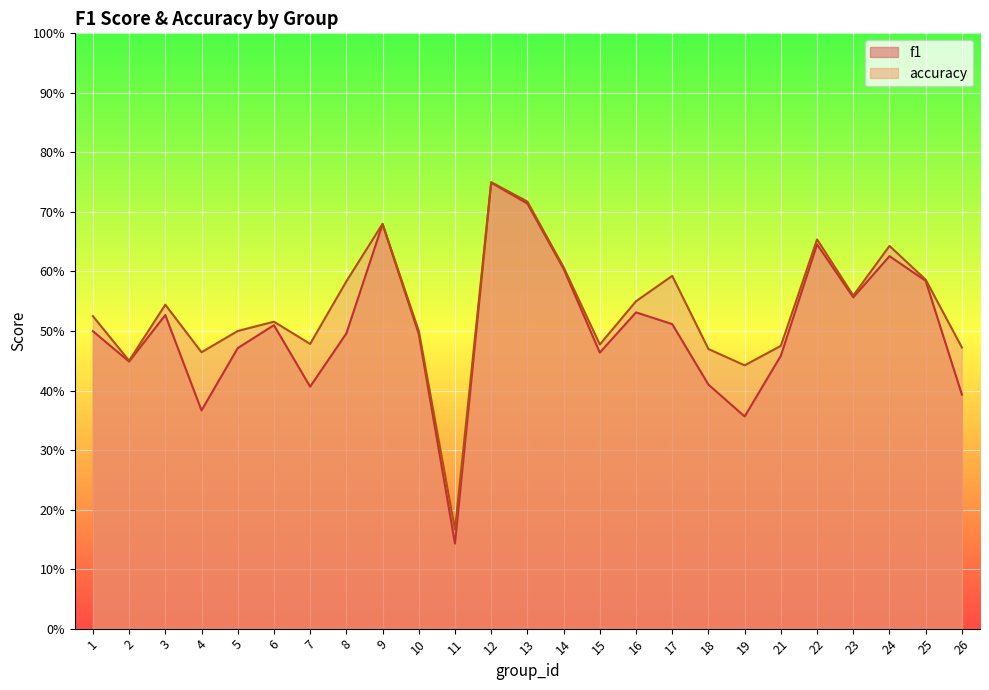

At which label does f1 reach its peak?

12